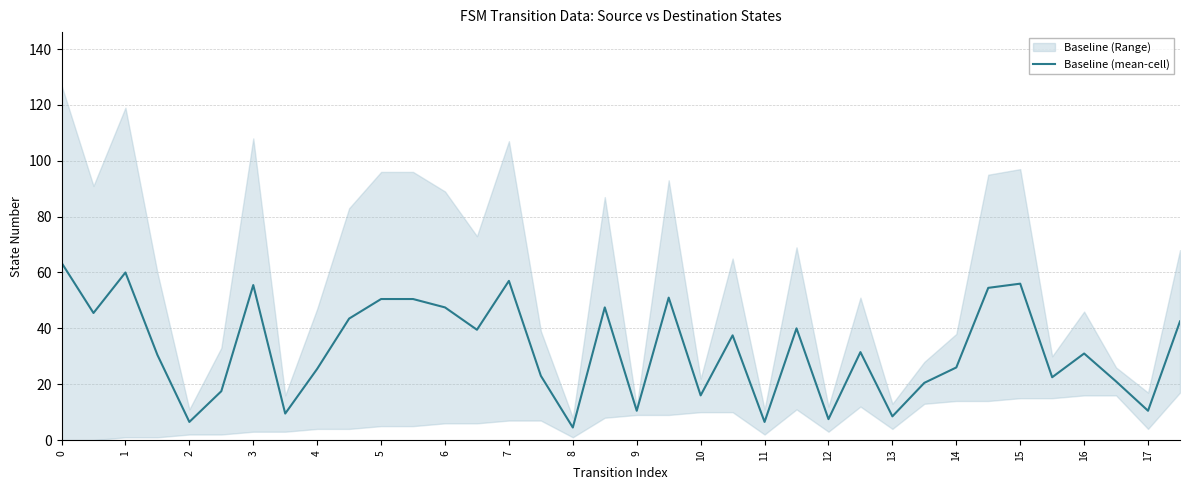

How many distinct data groups are displayed?

1